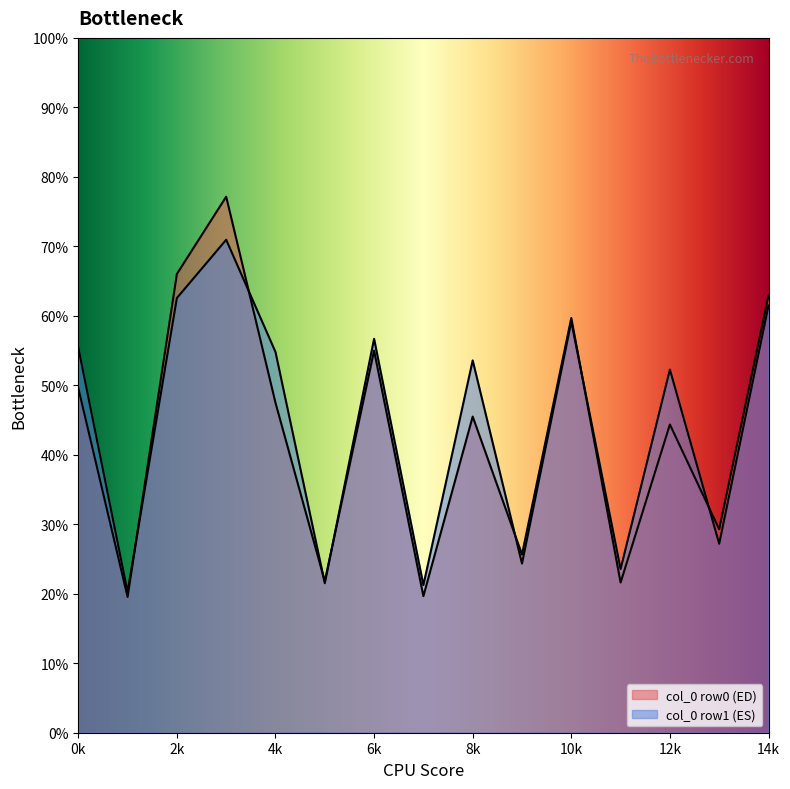

Count the number of categories in the chart.

15